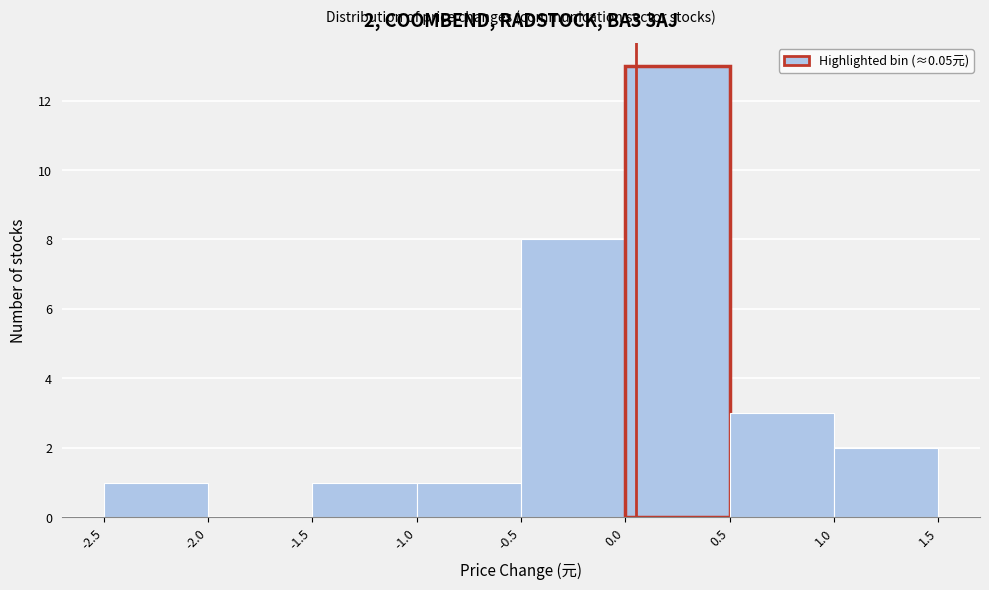

Which range on the x-axis has the tallest bar?

0.0 to 0.5